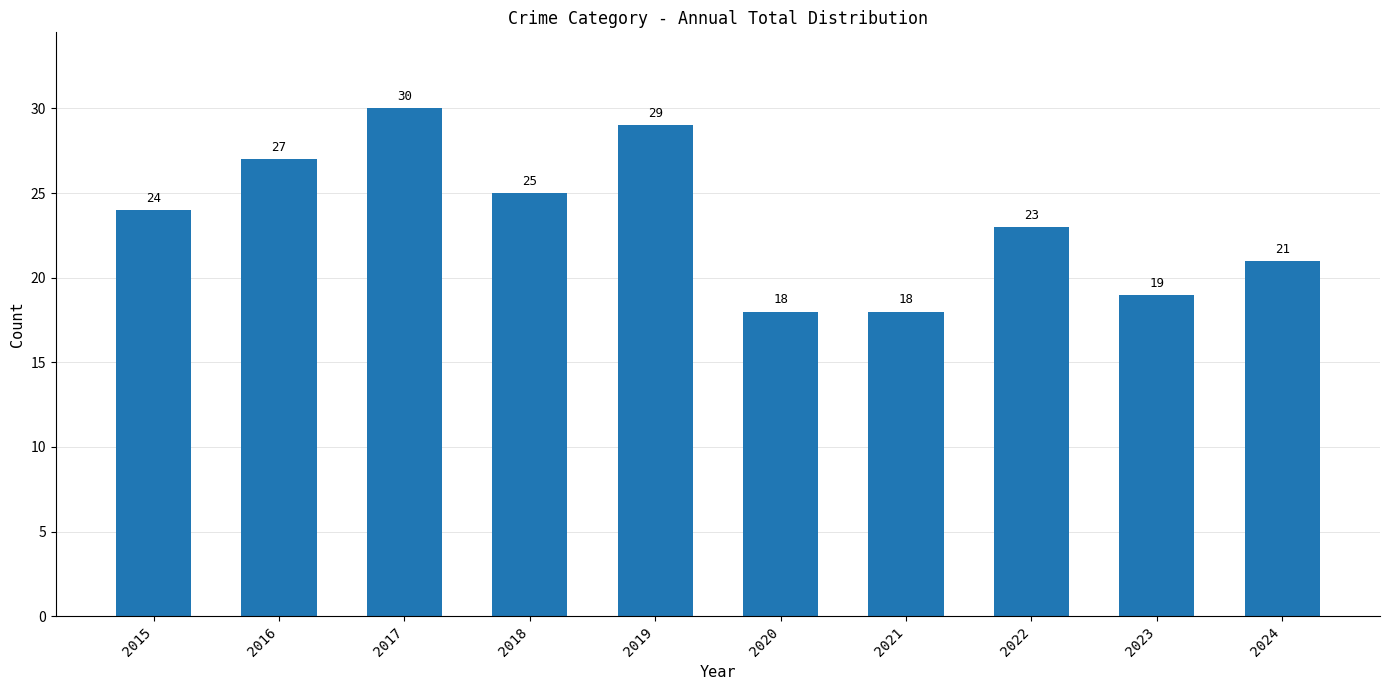

What is the smallest value displayed?

18